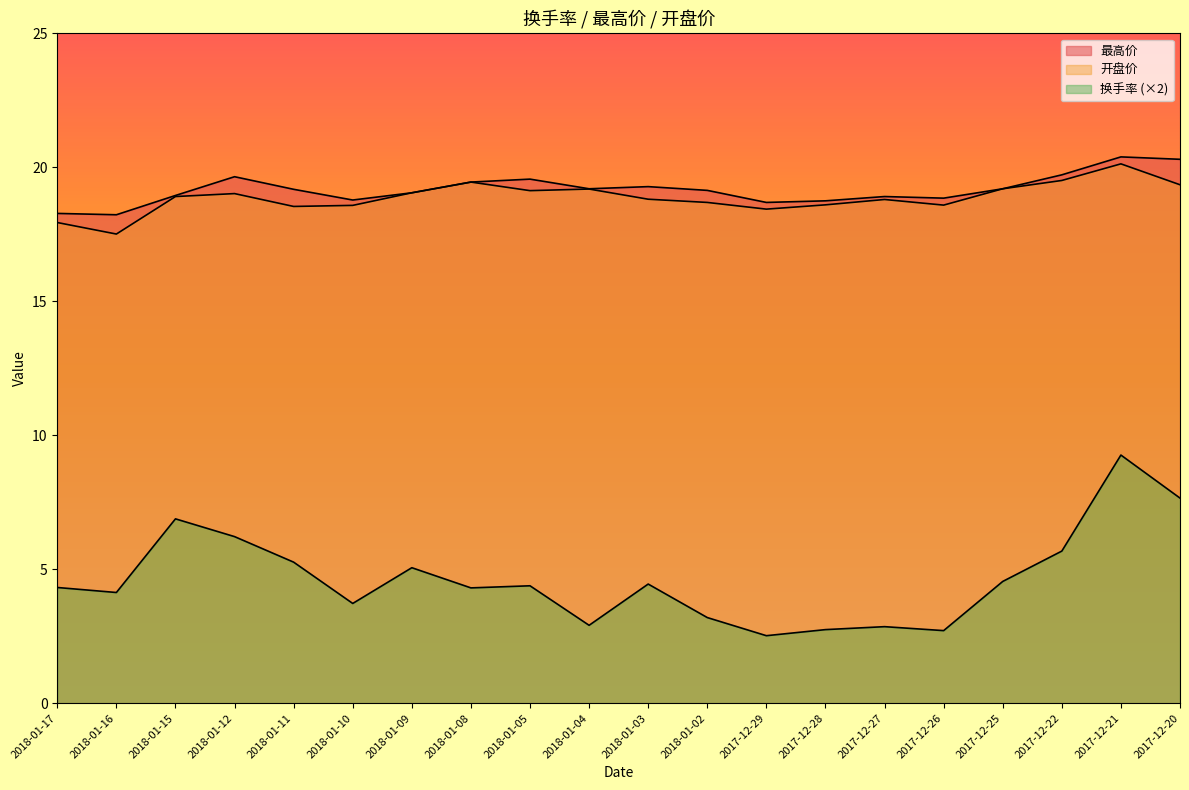

At which label is 开盘价 closest to 18?

2018-01-17